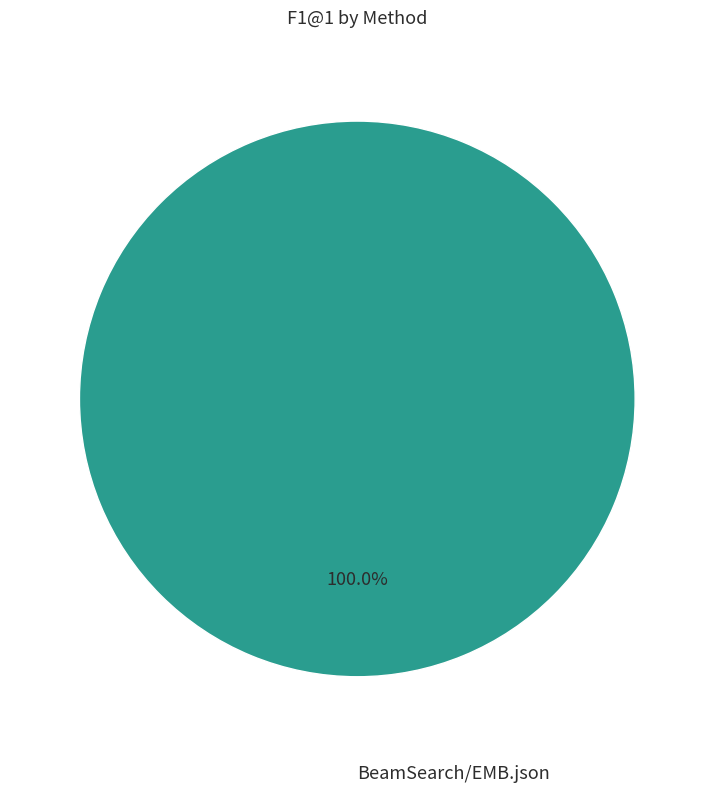

How many slices are in this pie chart?

1